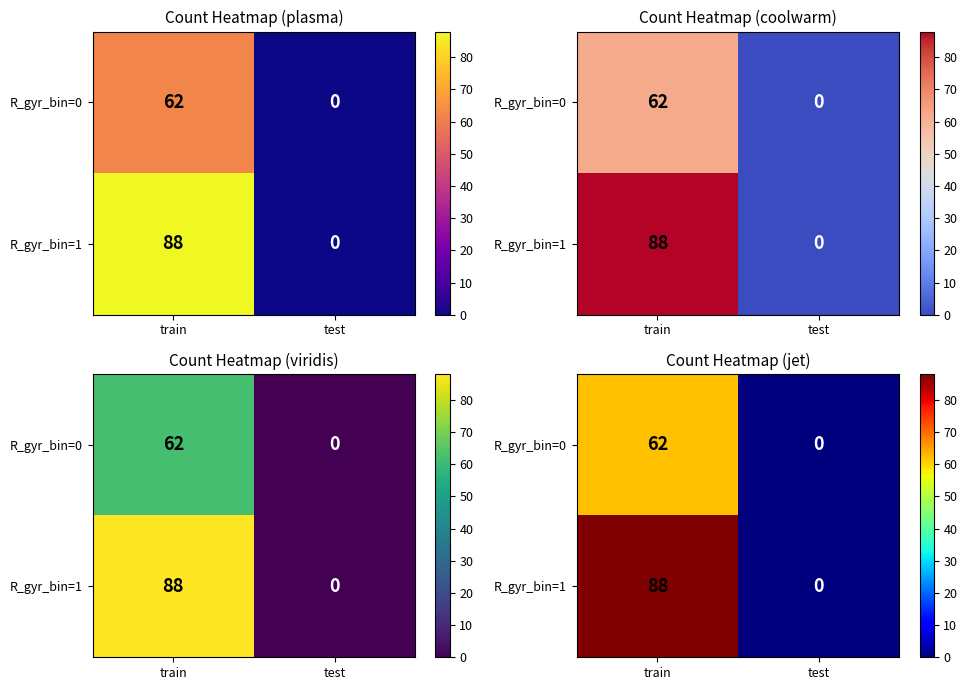

Rank the categories by R_gyr_bin=1 value from lowest to highest.

test, train